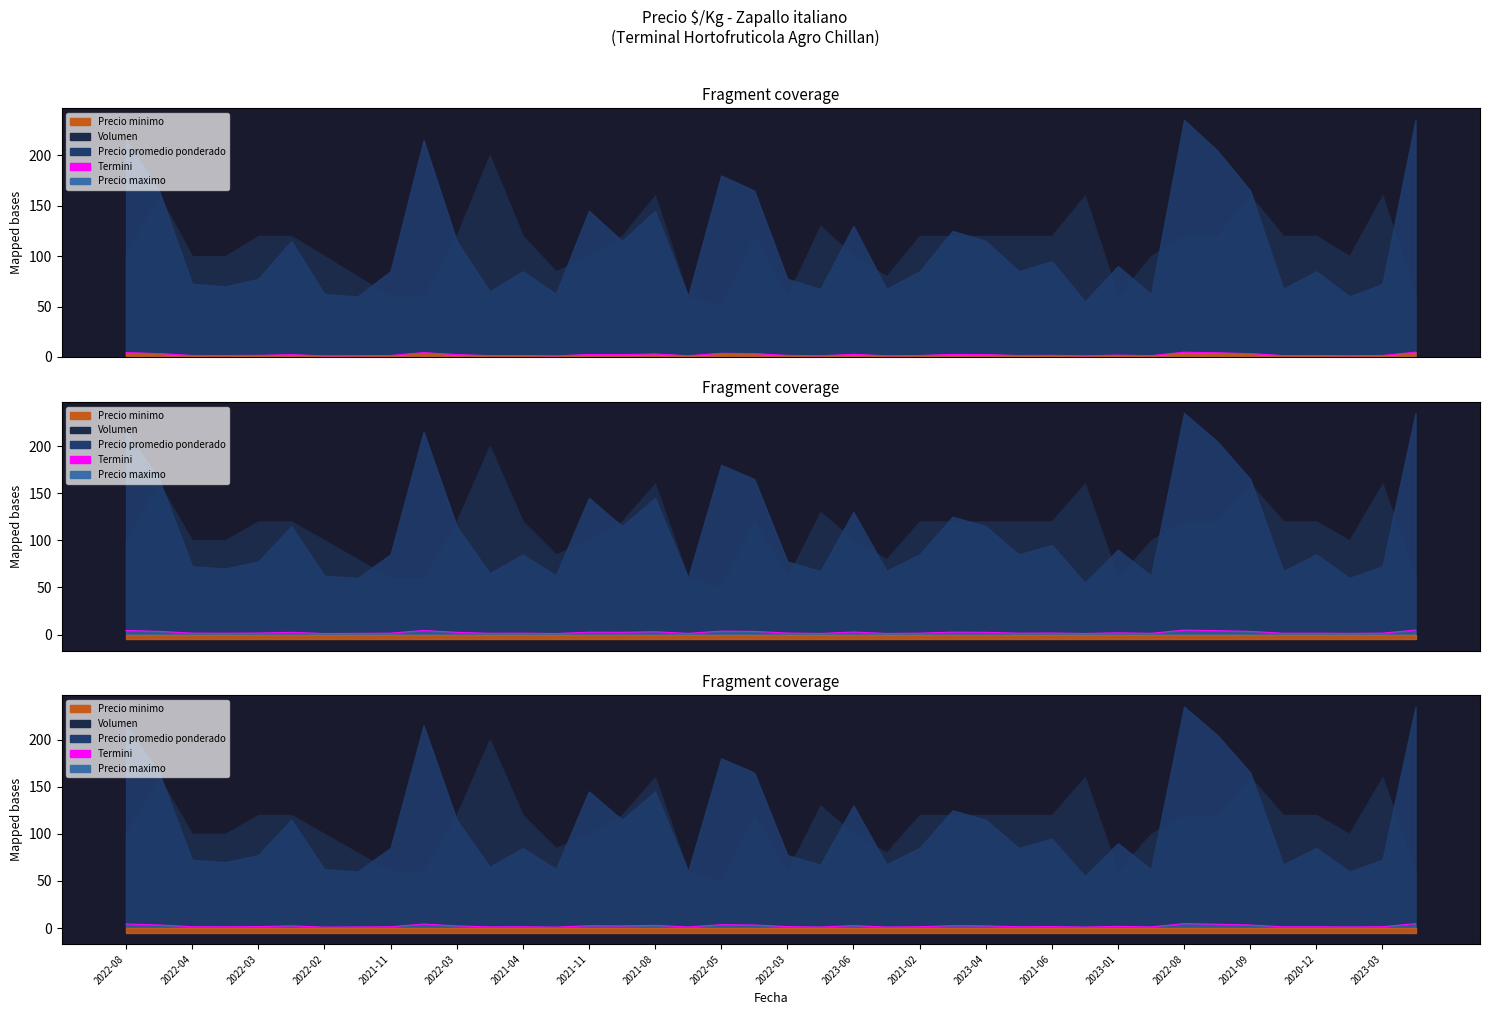

Which label corresponds to the smallest value in the chart?

2022-02